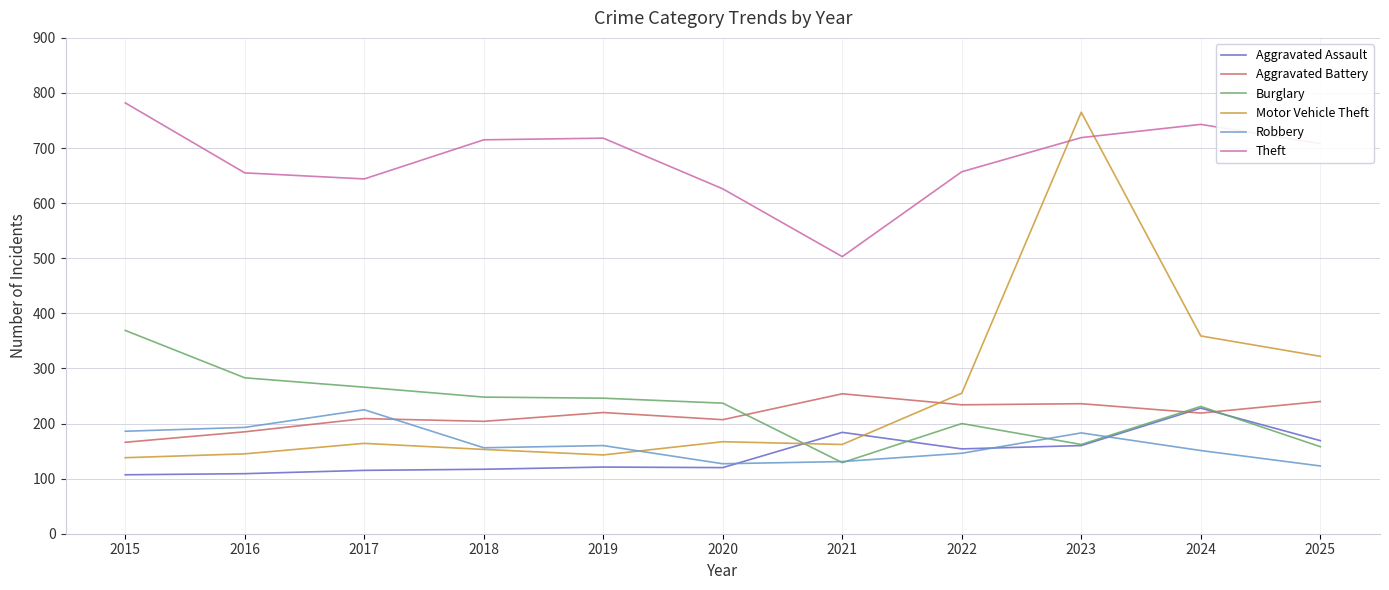

What is the average value of the Theft series?

679